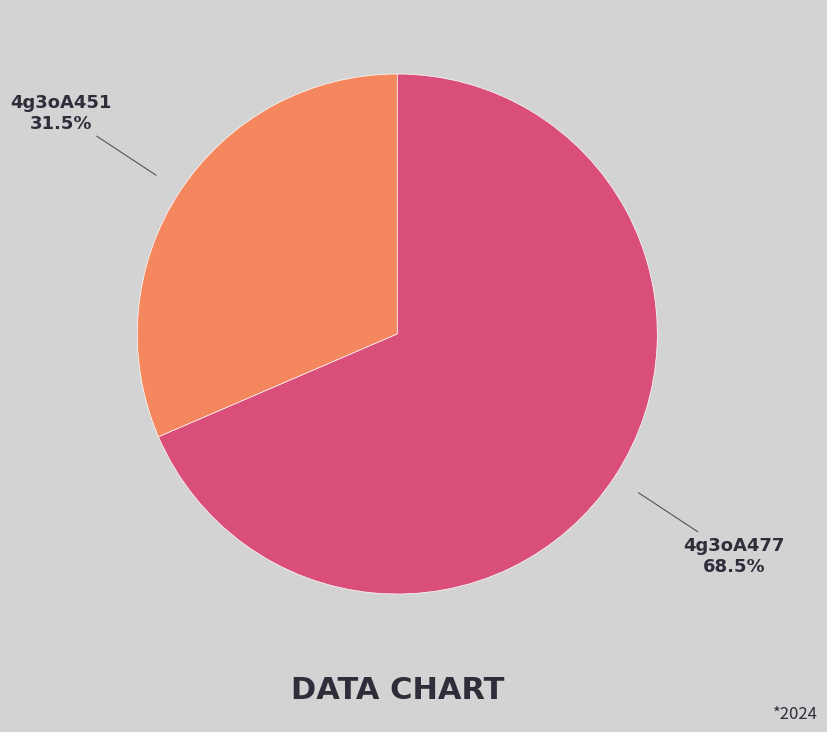

What is the ratio of the value at 4g3oA477 to the value at 4g3oA451?

2.2